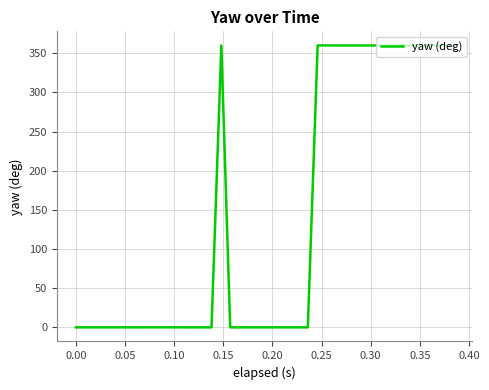

What is the greatest value displayed?

360.0